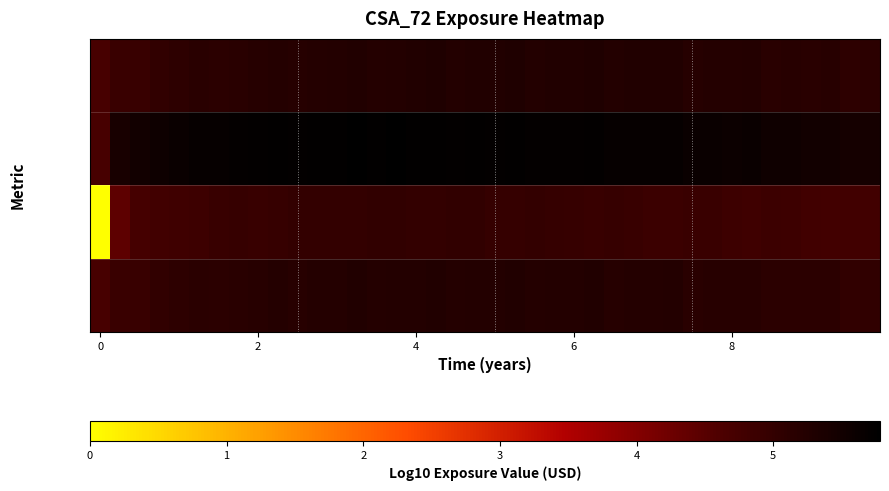

Count the number of categories in the chart.

40